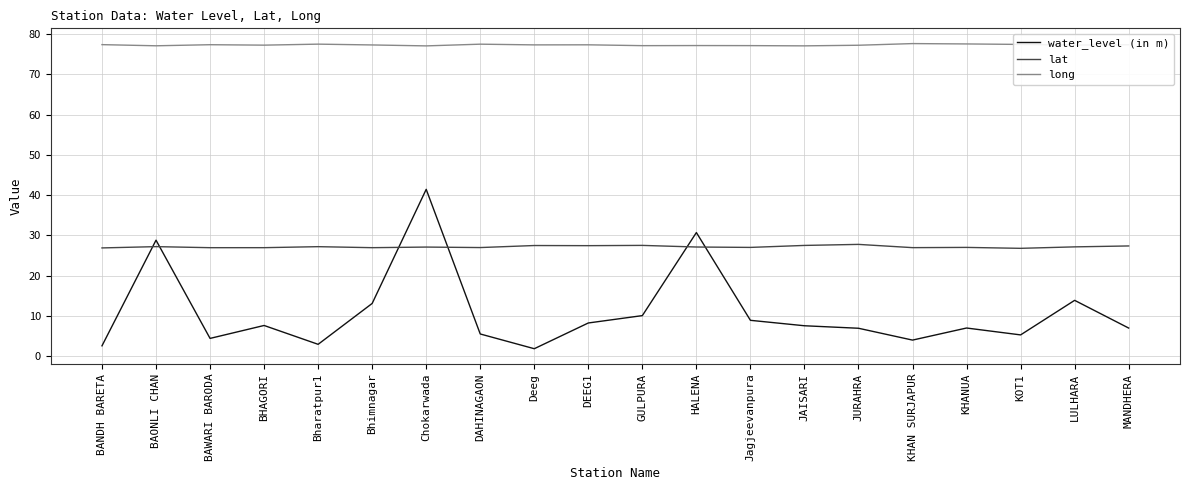

What is the total value across all series at Bhimnagar?

117.4